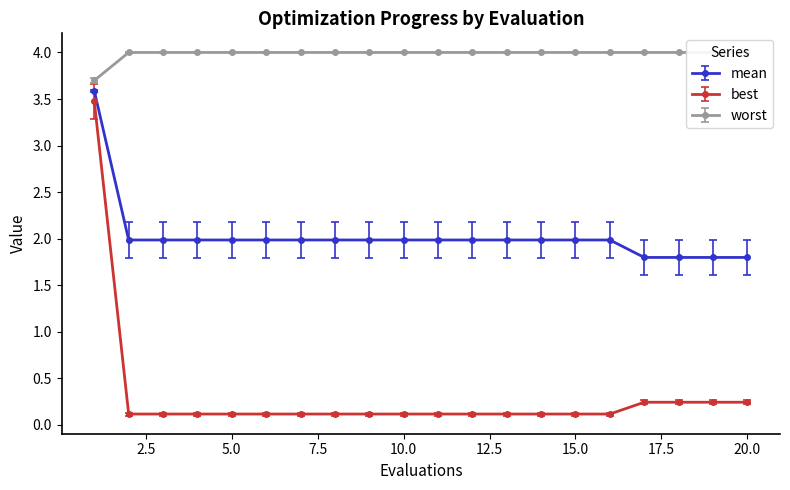

True or false: best and mean intersect in this chart.

False